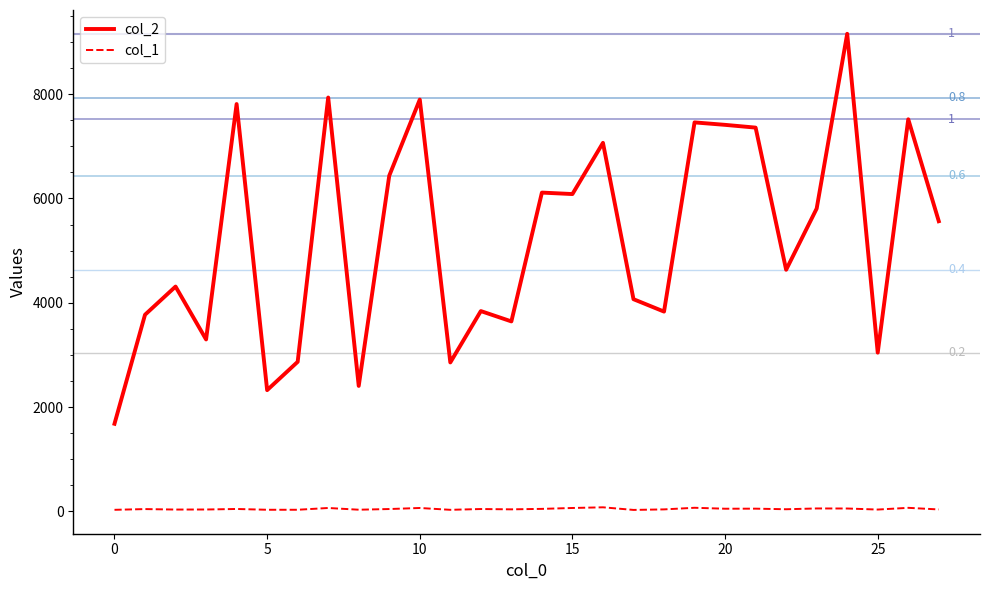

What is the minimum value for col_2?

1680